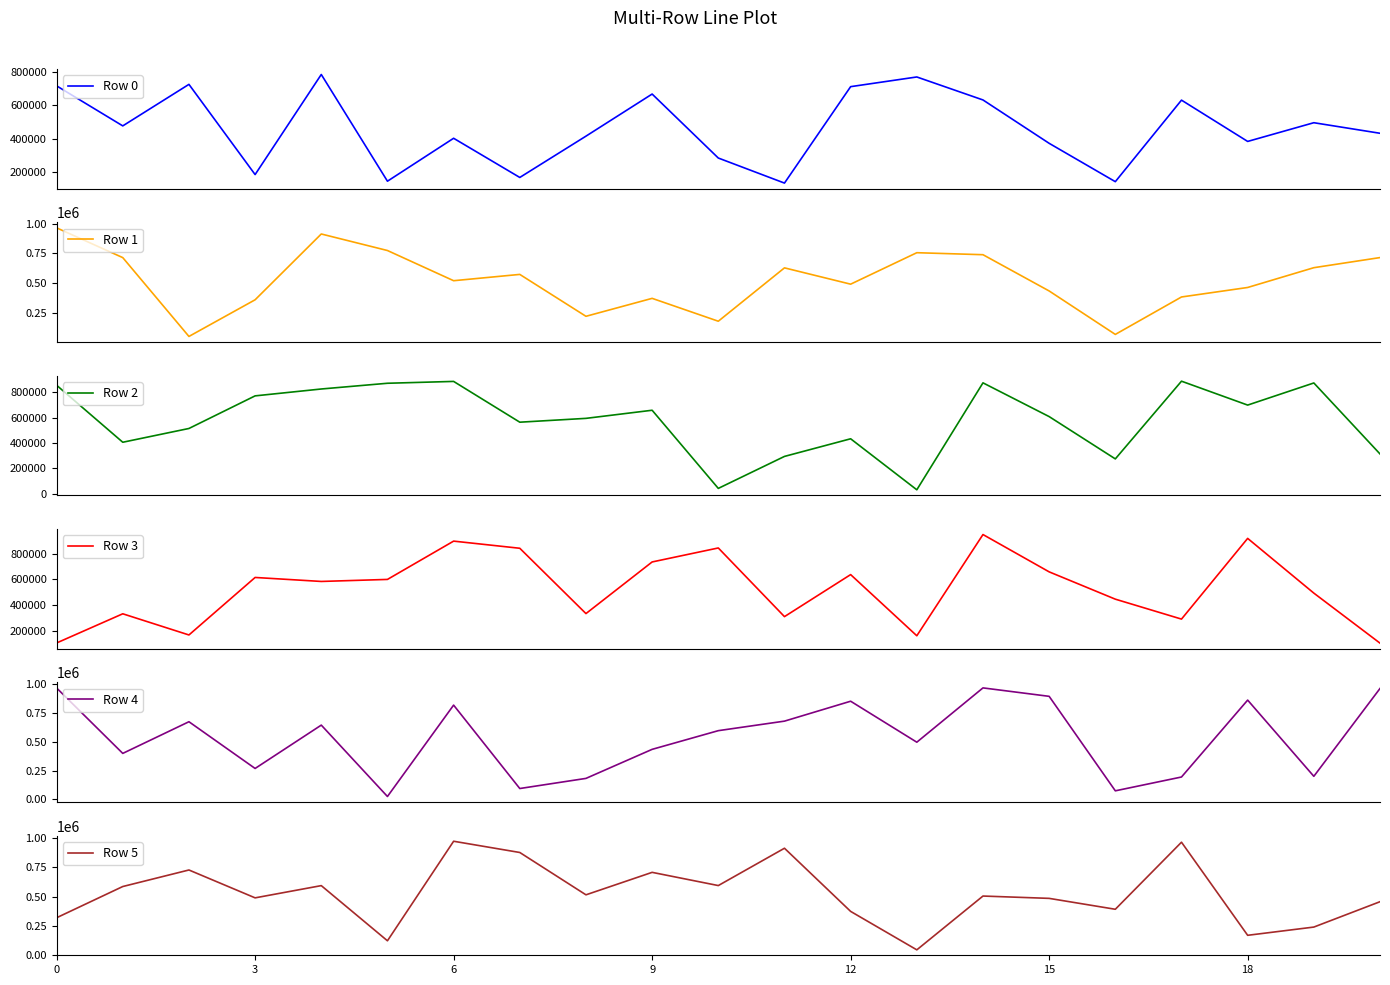

What is the label of the 17th point from the left?

16